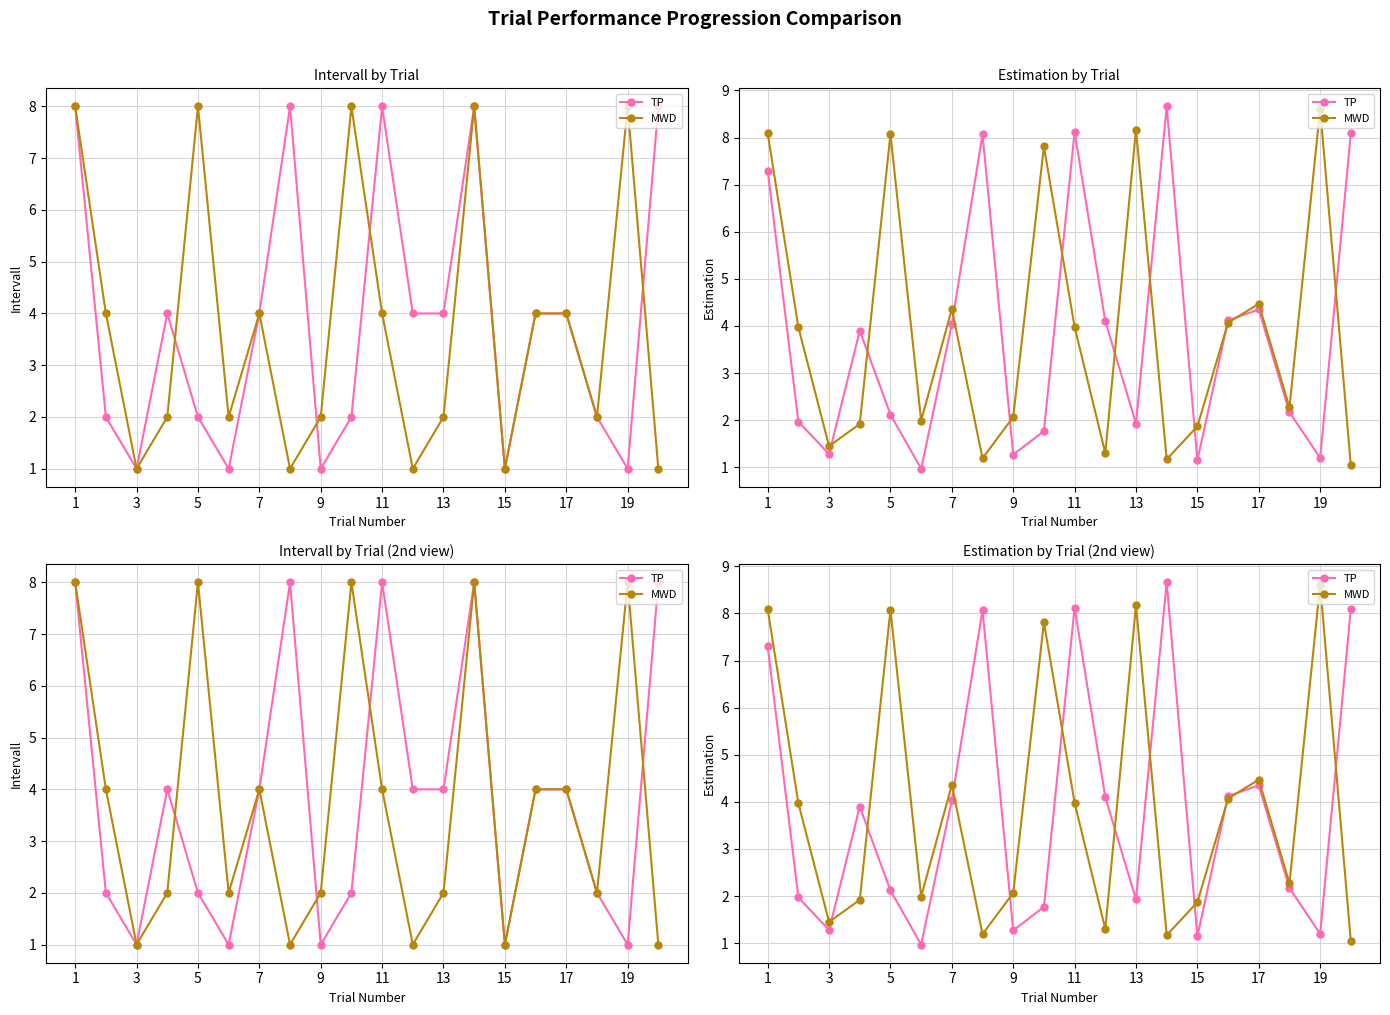

How many interior local peaks does the TP series have?

5